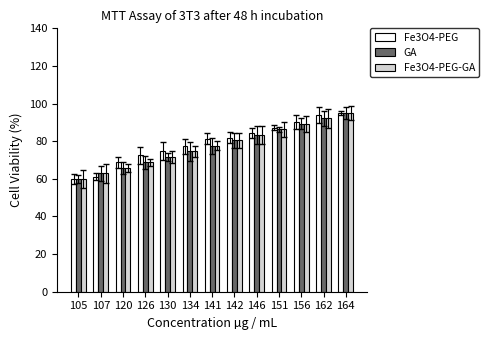

At which label does Fe3O4-PEG first exceed 81?

141